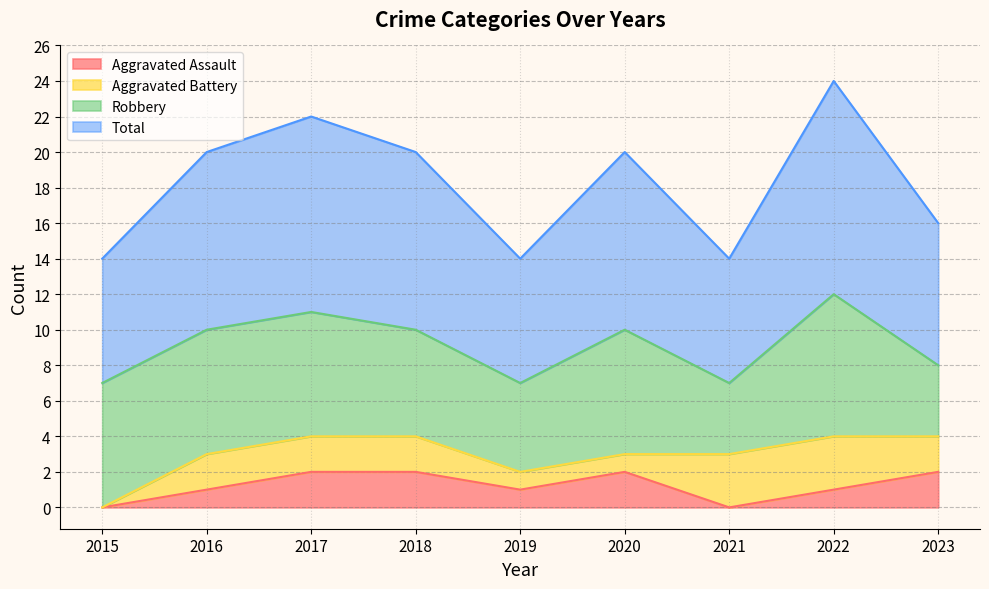

What are all the series names shown in the legend?

Aggravated Assault, Aggravated Battery, Robbery, Total